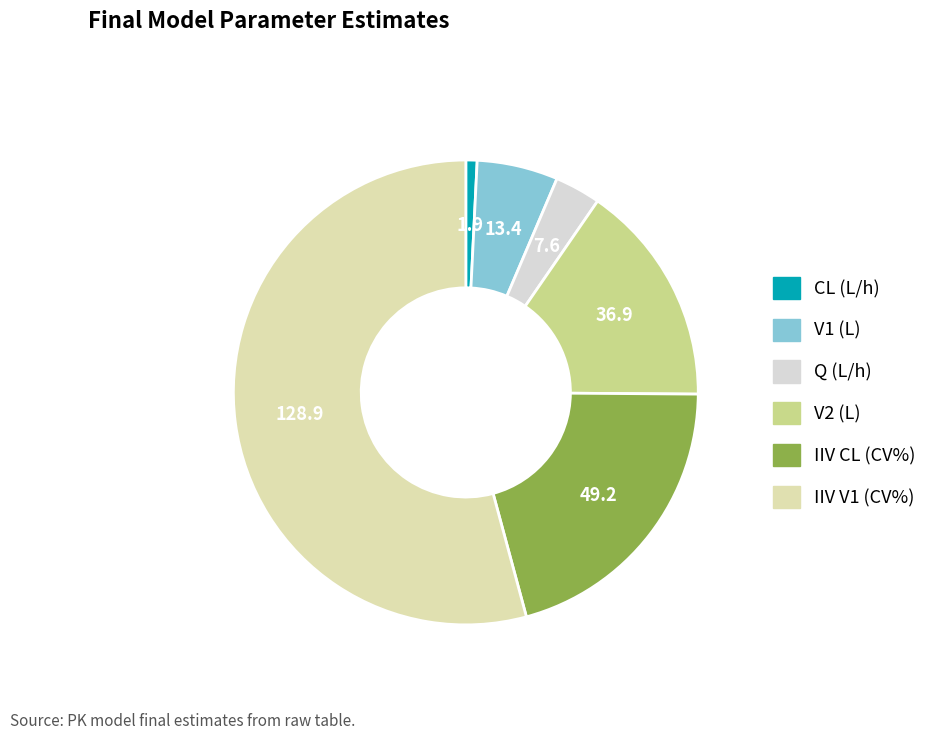

How many segments does this pie chart have?

6